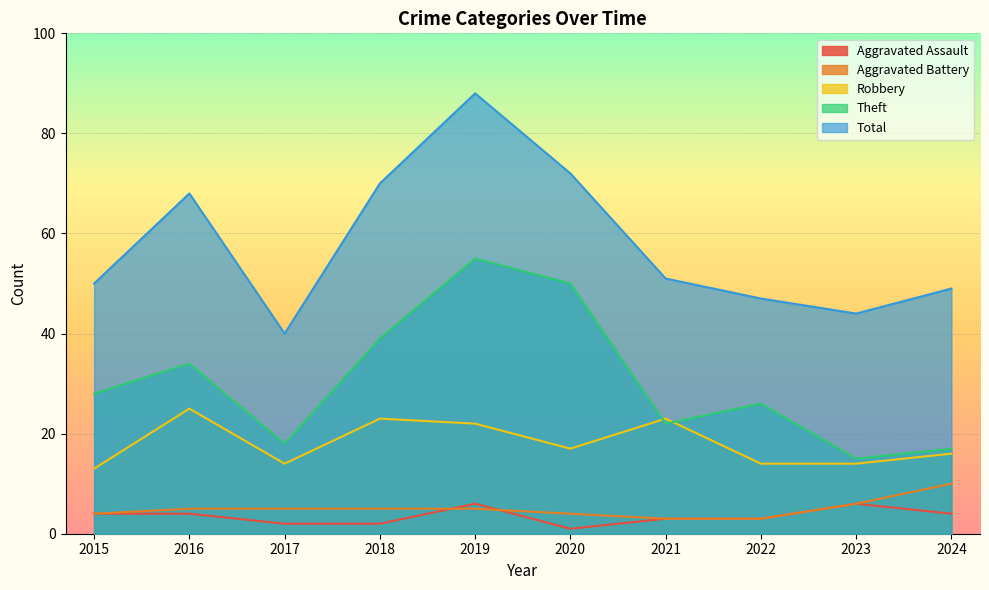

What value does the Theft series have at 2021?

22